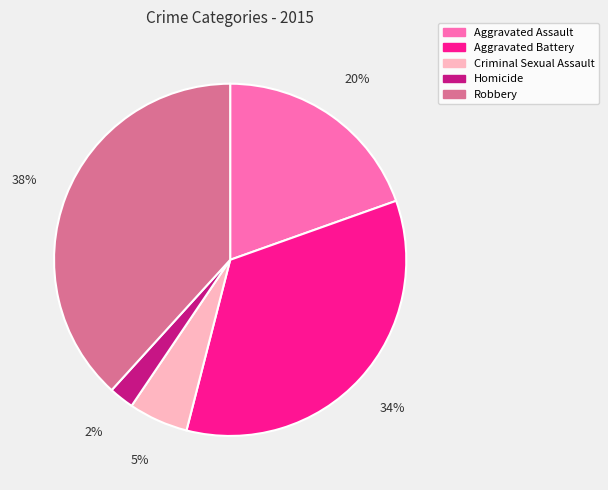

What percentage is the Aggravated Assault slice, to the nearest percent?

20%